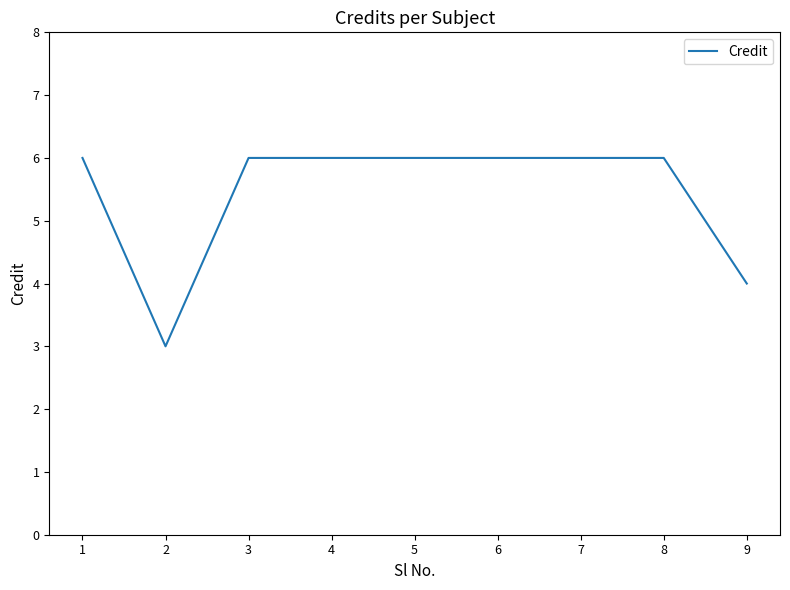

Where is the first local minimum?

2